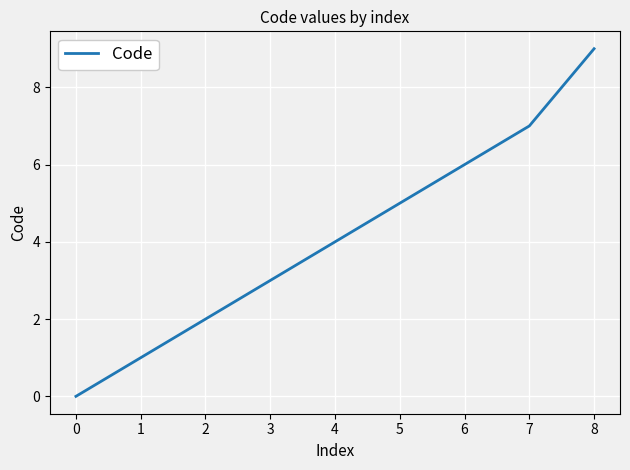

Which category has the highest value across all series?

8